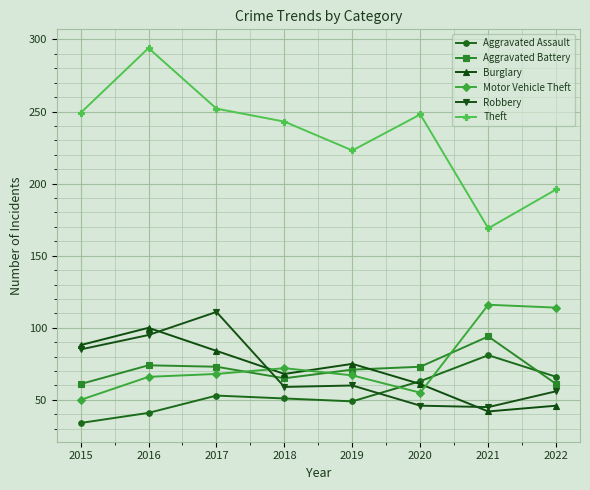

Which series has the largest total across all categories?

Theft